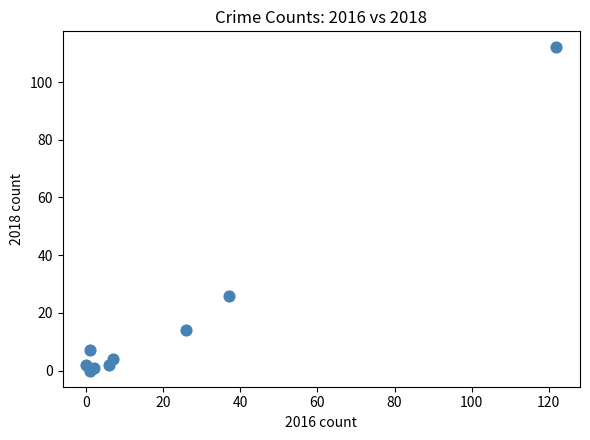

What Y value in the scatter plot is closest to 56?

26